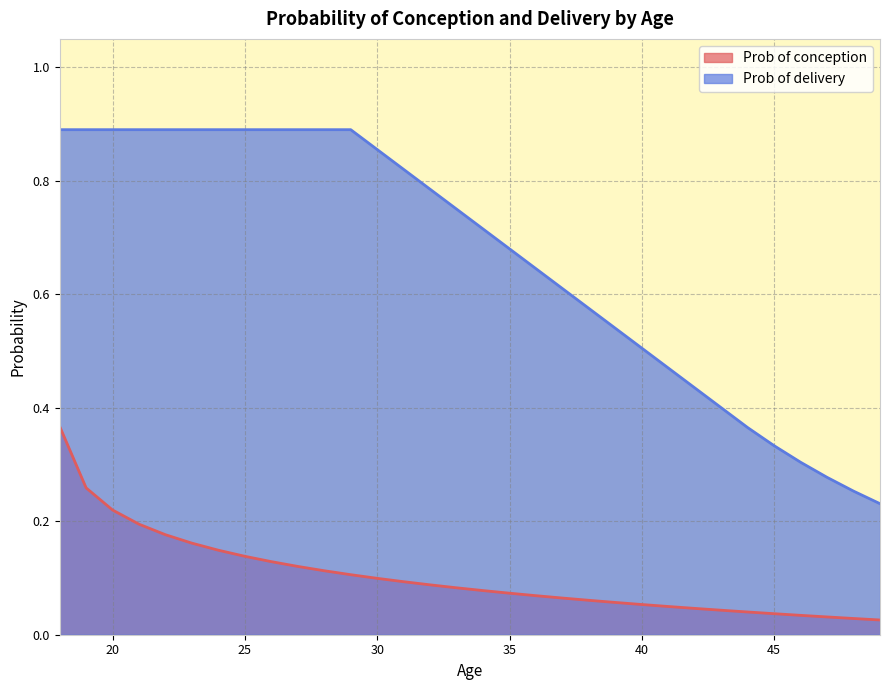

Rank the series at 49 from highest to lowest value.

Prob of delivery, Prob of conception